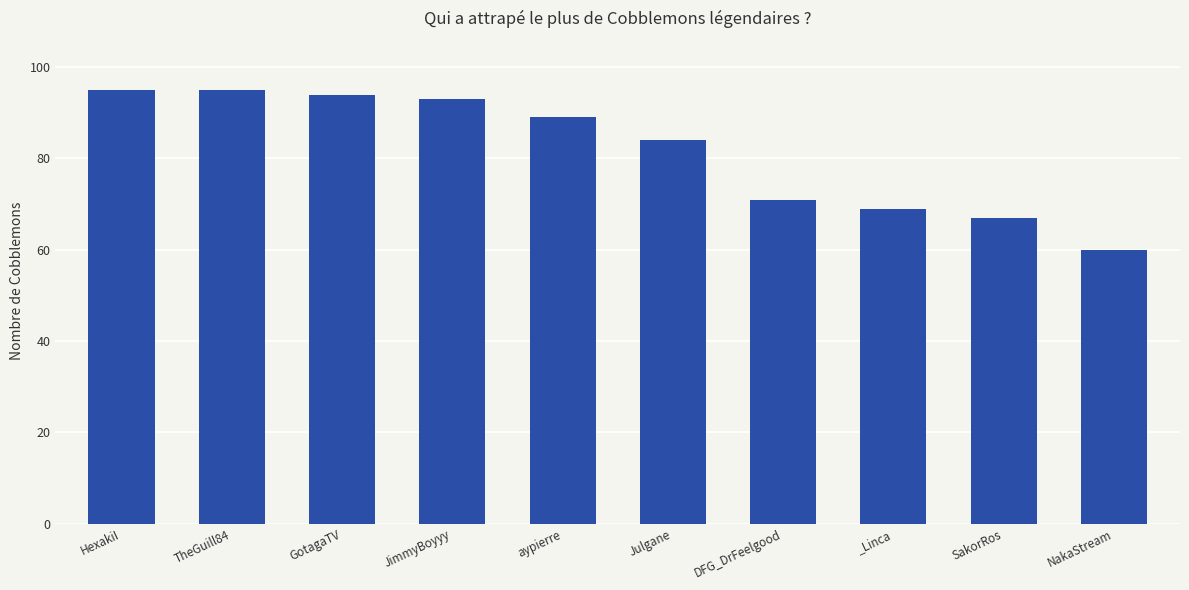

Reading right to left, what are all the values shown in this chart?

60	67	69	71	84	89	93	94	95	95